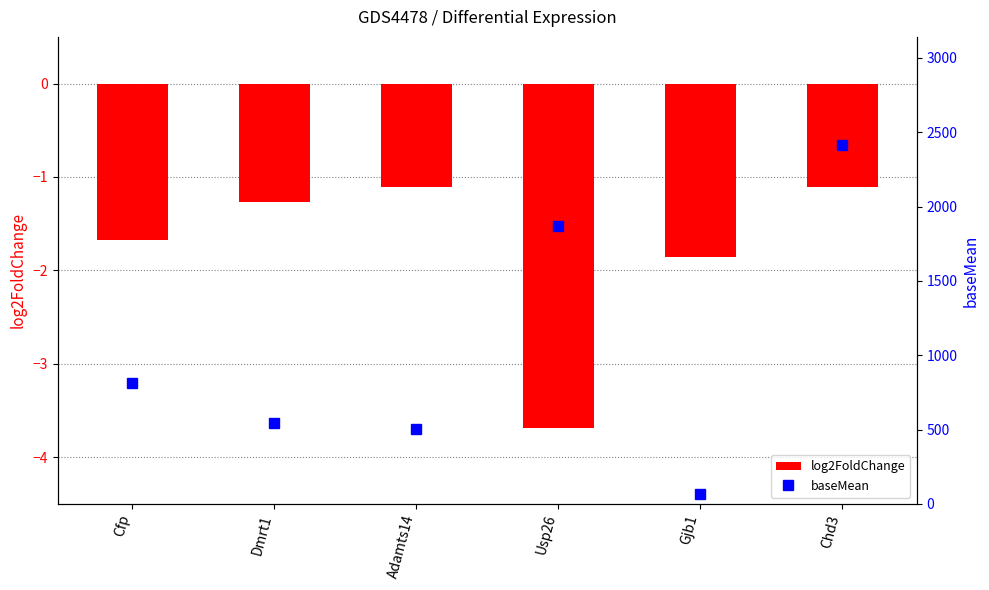

Between Usp26 and Gjb1, which is larger?

Gjb1